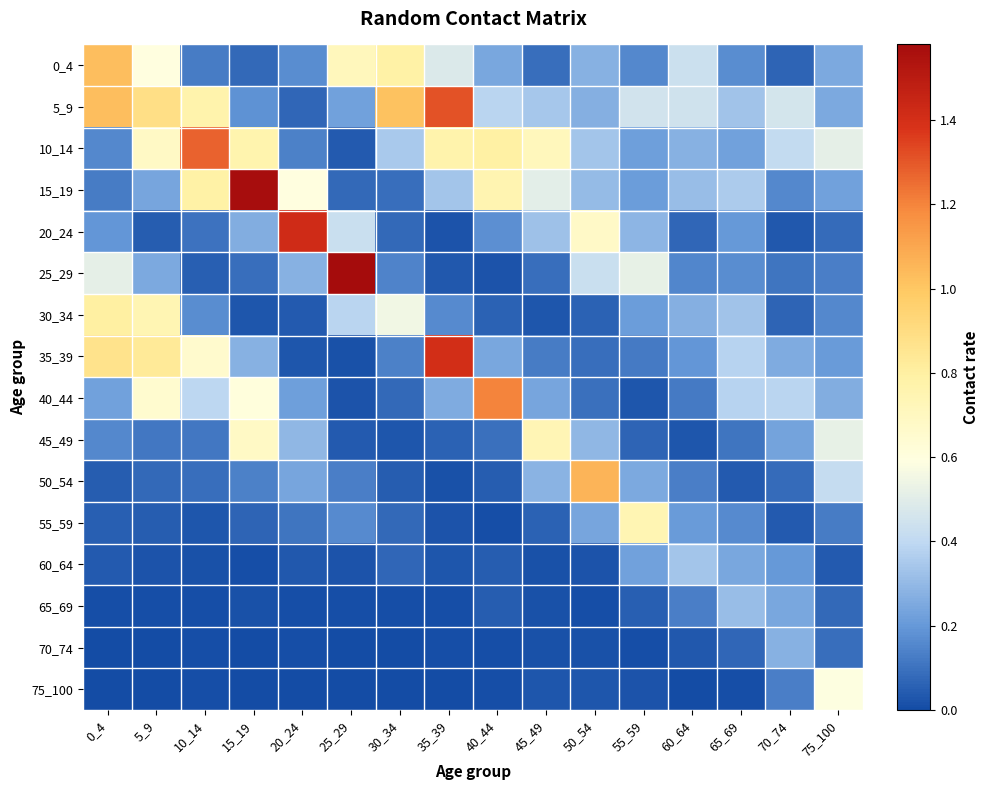

Reading right to left, transcribe all the data shown in this chart.

0_4: 75_100=0.3	70_74=0.1	65_69=0.2	60_64=0.4	55_59=0.2	50_54=0.3	45_49=0.1	40_44=0.2	35_39=0.5	30_34=0.8	25_29=0.7	20_24=0.2	15_19=0.1	10_14=0.1	5_9=0.6	0_4=1.0
5_9: 75_100=0.3	70_74=0.5	65_69=0.3	60_64=0.4	55_59=0.5	50_54=0.3	45_49=0.3	40_44=0.4	35_39=1.3	30_34=1.0	25_29=0.2	20_24=0.1	15_19=0.2	10_14=0.8	5_9=0.9	0_4=1.0
10_14: 75_100=0.5	70_74=0.4	65_69=0.2	60_64=0.3	55_59=0.2	50_54=0.3	45_49=0.7	40_44=0.8	35_39=0.8	30_34=0.3	25_29=0.0	20_24=0.1	15_19=0.8	10_14=1.3	5_9=0.7	0_4=0.2
15_19: 75_100=0.2	70_74=0.2	65_69=0.4	60_64=0.3	55_59=0.2	50_54=0.3	45_49=0.5	40_44=0.7	35_39=0.3	30_34=0.1	25_29=0.1	20_24=0.6	15_19=1.6	10_14=0.8	5_9=0.2	0_4=0.1
20_24: 75_100=0.1	70_74=0.0	65_69=0.2	60_64=0.1	55_59=0.3	50_54=0.7	45_49=0.3	40_44=0.2	35_39=0.0	30_34=0.1	25_29=0.4	20_24=1.4	15_19=0.3	10_14=0.1	5_9=0.0	0_4=0.2
25_29: 75_100=0.1	70_74=0.1	65_69=0.2	60_64=0.2	55_59=0.5	50_54=0.4	45_49=0.1	40_44=0.0	35_39=0.0	30_34=0.1	25_29=1.6	20_24=0.3	15_19=0.1	10_14=0.1	5_9=0.3	0_4=0.5
30_34: 75_100=0.2	70_74=0.1	65_69=0.3	60_64=0.3	55_59=0.2	50_54=0.1	45_49=0.0	40_44=0.1	35_39=0.2	30_34=0.6	25_29=0.4	20_24=0.0	15_19=0.0	10_14=0.2	5_9=0.7	0_4=0.8
35_39: 75_100=0.2	70_74=0.3	65_69=0.4	60_64=0.2	55_59=0.1	50_54=0.1	45_49=0.1	40_44=0.2	35_39=1.4	30_34=0.1	25_29=0.0	20_24=0.0	15_19=0.3	10_14=0.7	5_9=0.8	0_4=0.9
40_44: 75_100=0.3	70_74=0.4	65_69=0.4	60_64=0.1	55_59=0.0	50_54=0.1	45_49=0.2	40_44=1.2	35_39=0.3	30_34=0.1	25_29=0.0	20_24=0.2	15_19=0.6	10_14=0.4	5_9=0.7	0_4=0.2
45_49: 75_100=0.5	70_74=0.2	65_69=0.1	60_64=0.0	55_59=0.1	50_54=0.3	45_49=0.7	40_44=0.1	35_39=0.1	30_34=0.0	25_29=0.0	20_24=0.3	15_19=0.7	10_14=0.1	5_9=0.1	0_4=0.2
50_54: 75_100=0.4	70_74=0.1	65_69=0.0	60_64=0.1	55_59=0.2	50_54=1.1	45_49=0.3	40_44=0.0	35_39=0.0	30_34=0.0	25_29=0.1	20_24=0.2	15_19=0.1	10_14=0.1	5_9=0.1	0_4=0.0
55_59: 75_100=0.1	70_74=0.0	65_69=0.2	60_64=0.2	55_59=0.7	50_54=0.2	45_49=0.1	40_44=0.0	35_39=0.0	30_34=0.1	25_29=0.2	20_24=0.1	15_19=0.1	10_14=0.0	5_9=0.0	0_4=0.1
60_64: 75_100=0.0	70_74=0.2	65_69=0.2	60_64=0.3	55_59=0.2	50_54=0.0	45_49=0.0	40_44=0.0	35_39=0.0	30_34=0.1	25_29=0.0	20_24=0.0	15_19=0.0	10_14=0.0	5_9=0.0	0_4=0.0
65_69: 75_100=0.1	70_74=0.2	65_69=0.3	60_64=0.1	55_59=0.1	50_54=0.0	45_49=0.0	40_44=0.0	35_39=0.0	30_34=0.0	25_29=0.0	20_24=0.0	15_19=0.0	10_14=0.0	5_9=0.0	0_4=0.0
70_74: 75_100=0.1	70_74=0.3	65_69=0.1	60_64=0.0	55_59=0.0	50_54=0.0	45_49=0.0	40_44=0.0	35_39=0.0	30_34=0.0	25_29=0.0	20_24=0.0	15_19=0.0	10_14=0.0	5_9=0.0	0_4=0.0
75_100: 75_100=0.6	70_74=0.1	65_69=0.0	60_64=0.0	55_59=0.0	50_54=0.0	45_49=0.0	40_44=0.0	35_39=0.0	30_34=0.0	25_29=0.0	20_24=0.0	15_19=0.0	10_14=0.0	5_9=0.0	0_4=0.0